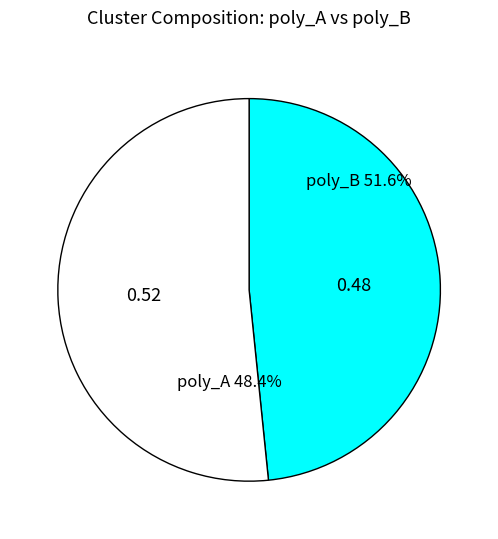

Which slice represents more than half of the pie?

poly_B